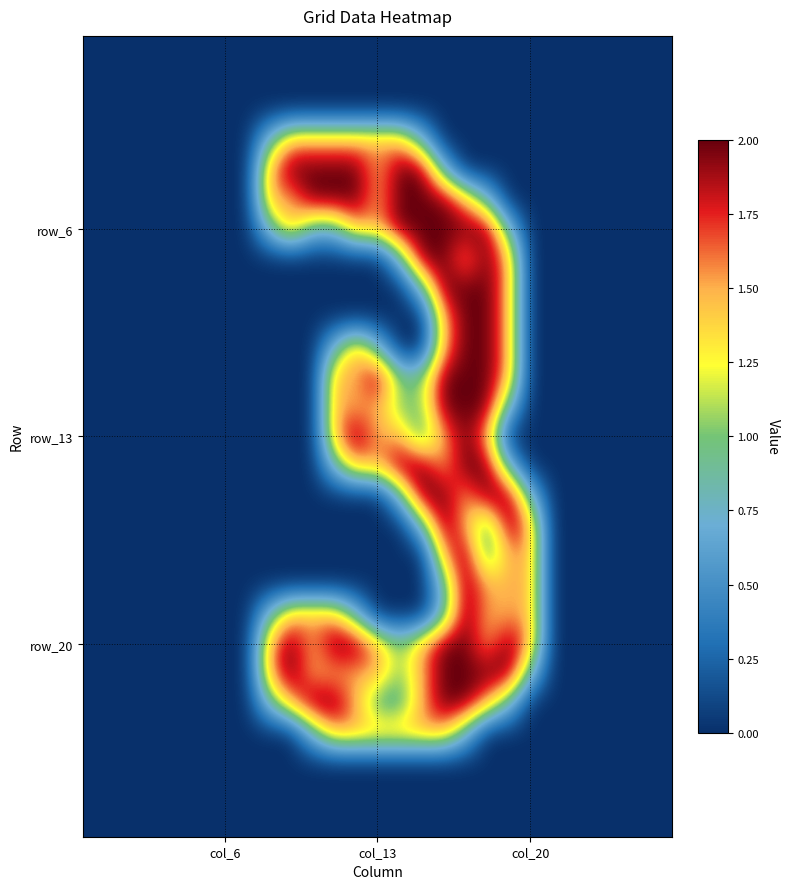

At which category is the sum across all series the highest?

17